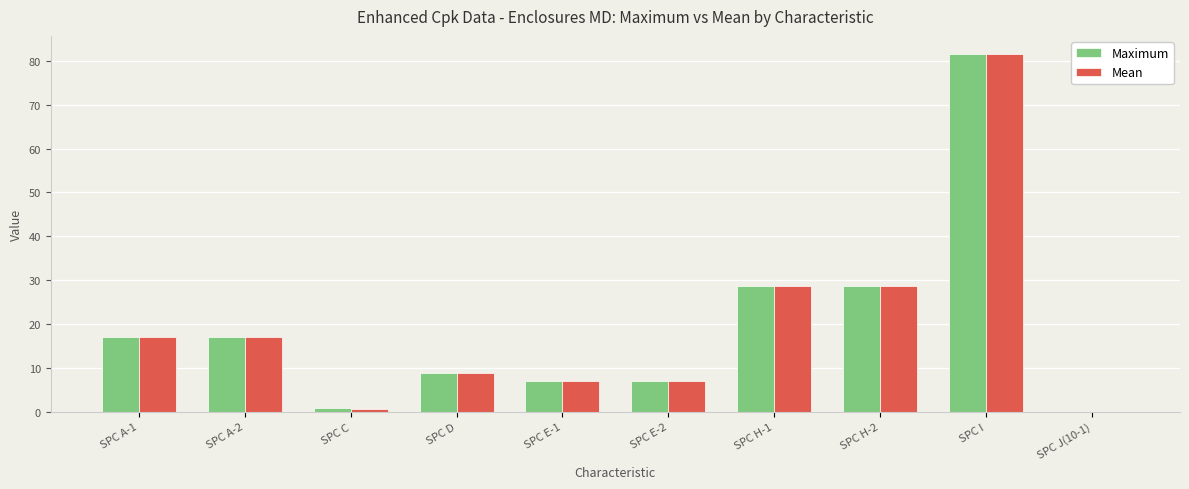

What is the sum of the Maximum values at SPC H-2 and SPC H-1?

57.4